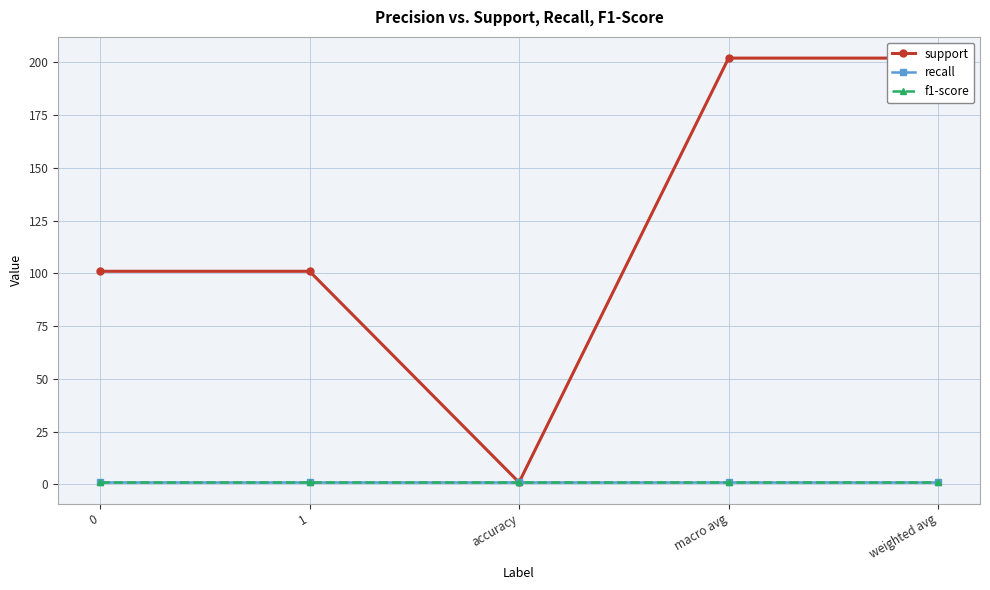

Which series has the largest total across all categories?

support